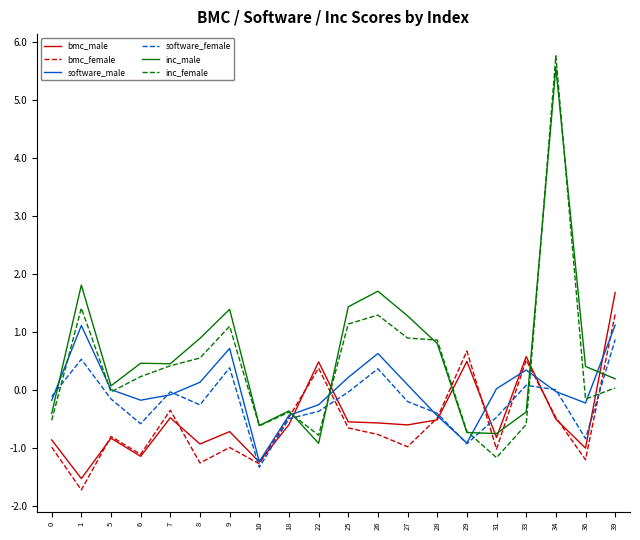

What is the smallest value displayed?

-1.7